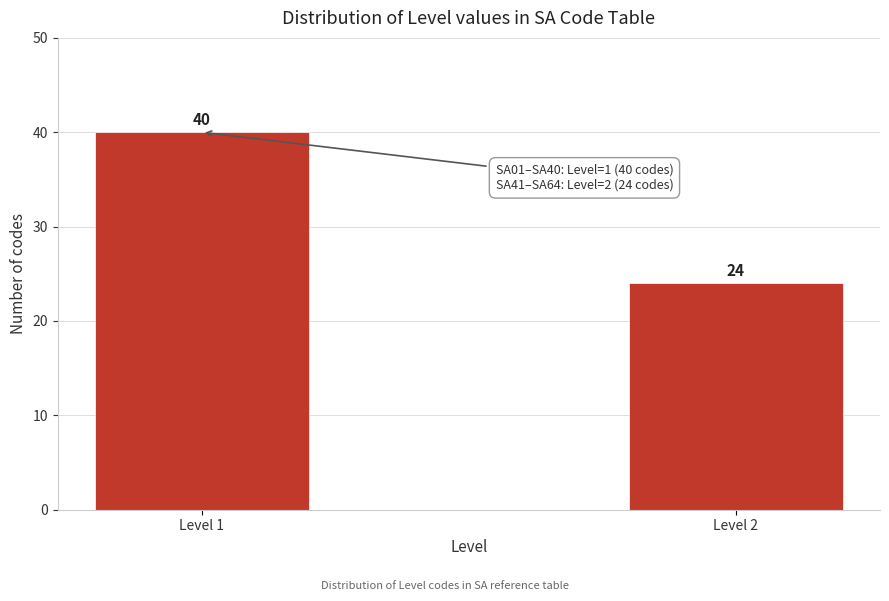

Reading right to left, transcribe all the data shown in this chart.

Level 2=24	Level 1=40